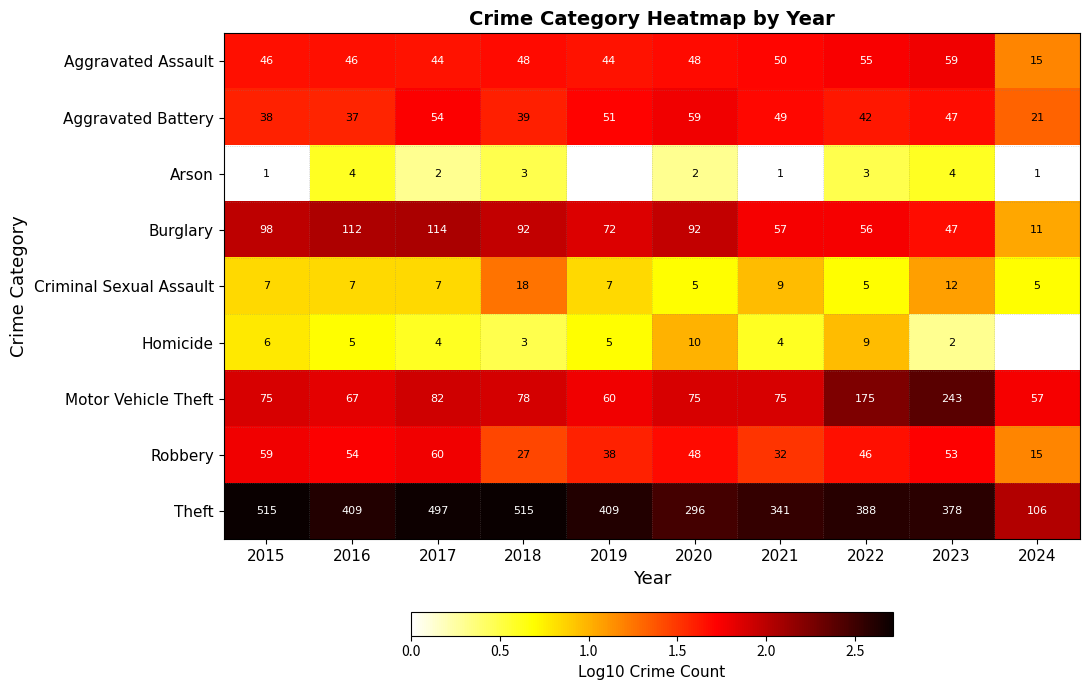

Between 2017 and 2020, which is larger?

2020